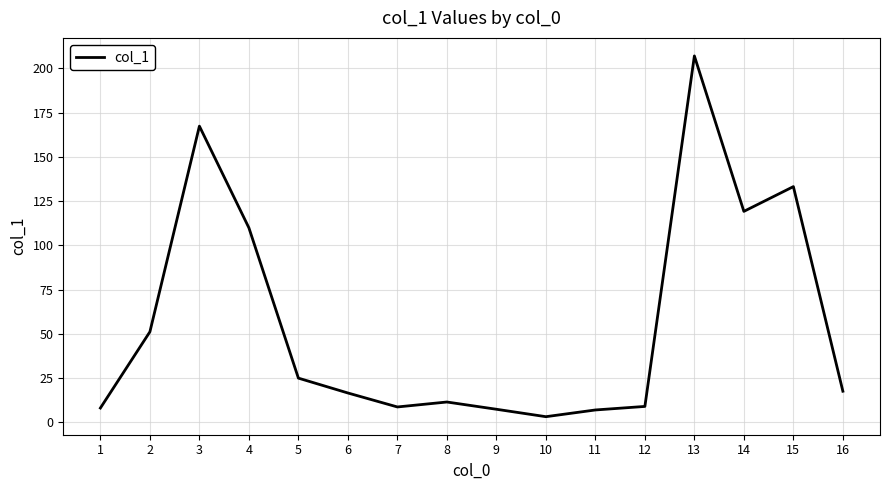

Which has a higher value, 5 or 9?

5